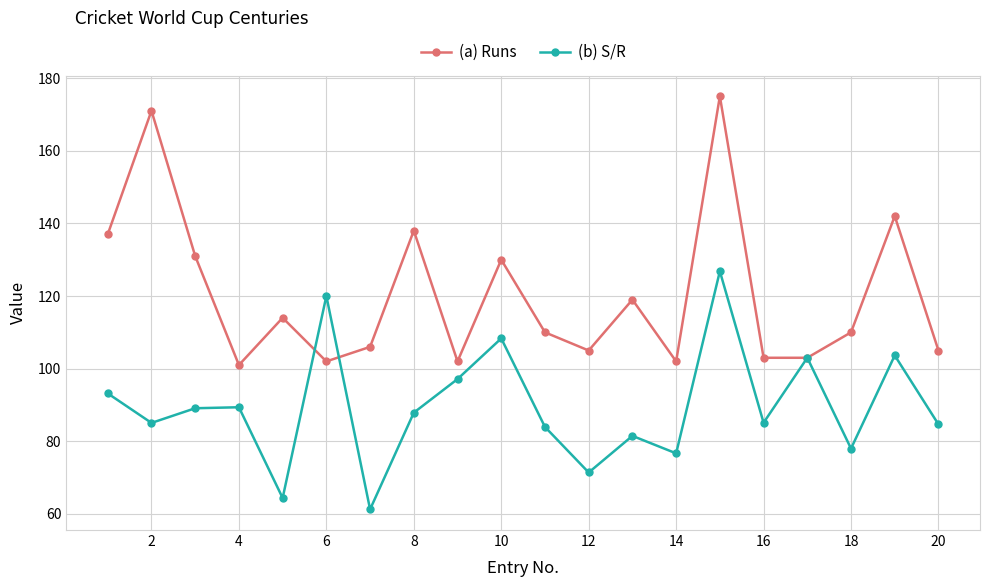

At how many categories does at least one series exceed 73?

20